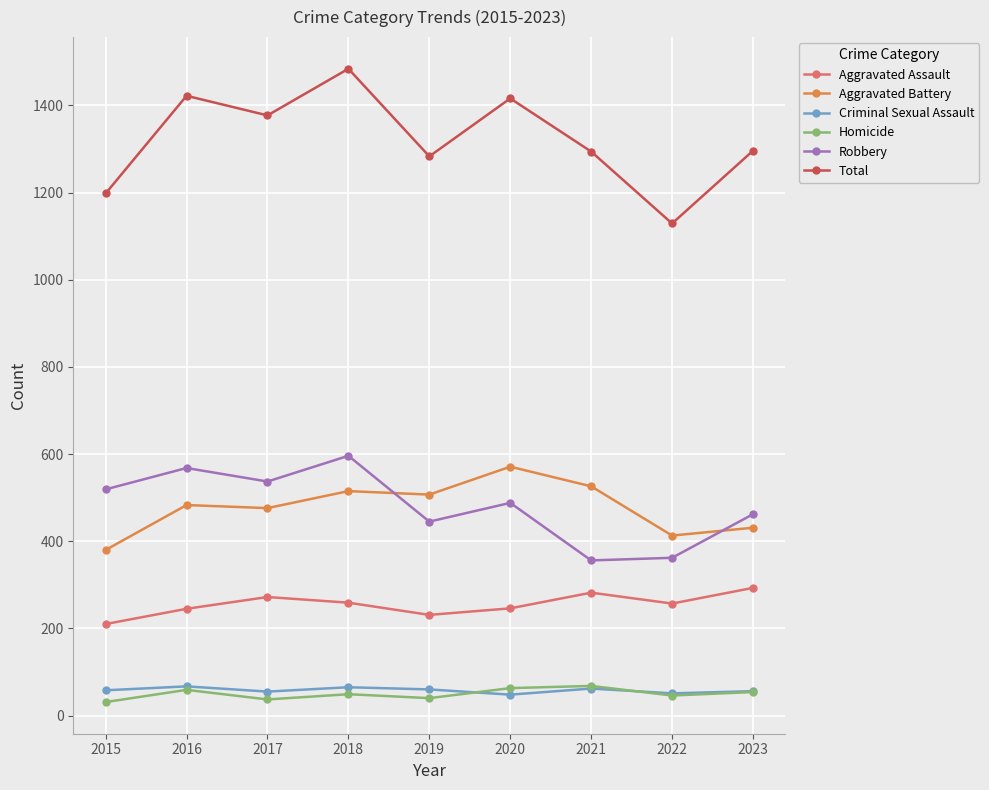

At which category is the sum across all series the highest?

2018